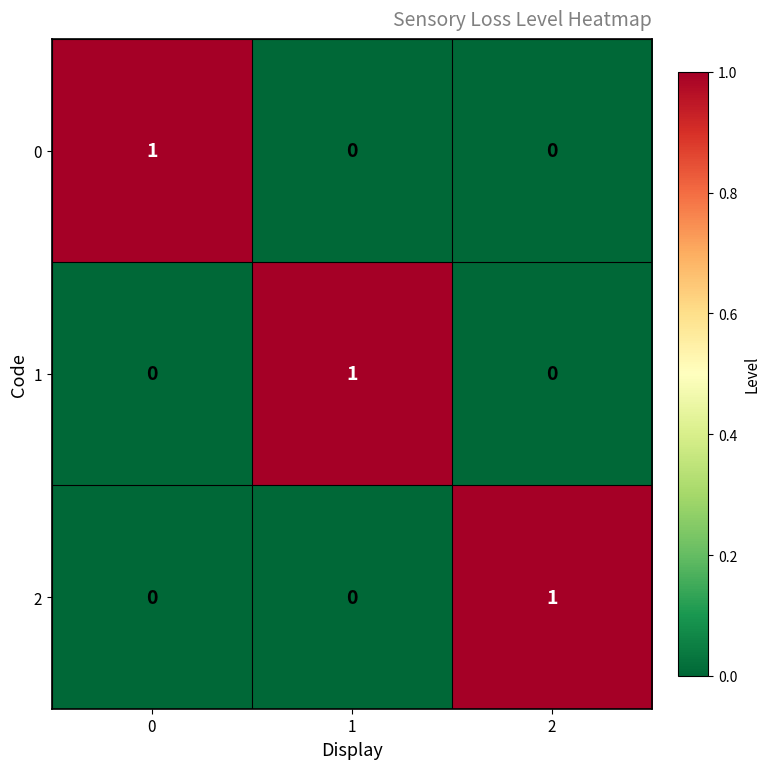

Count the 0 values in the range 0 to 1.

3